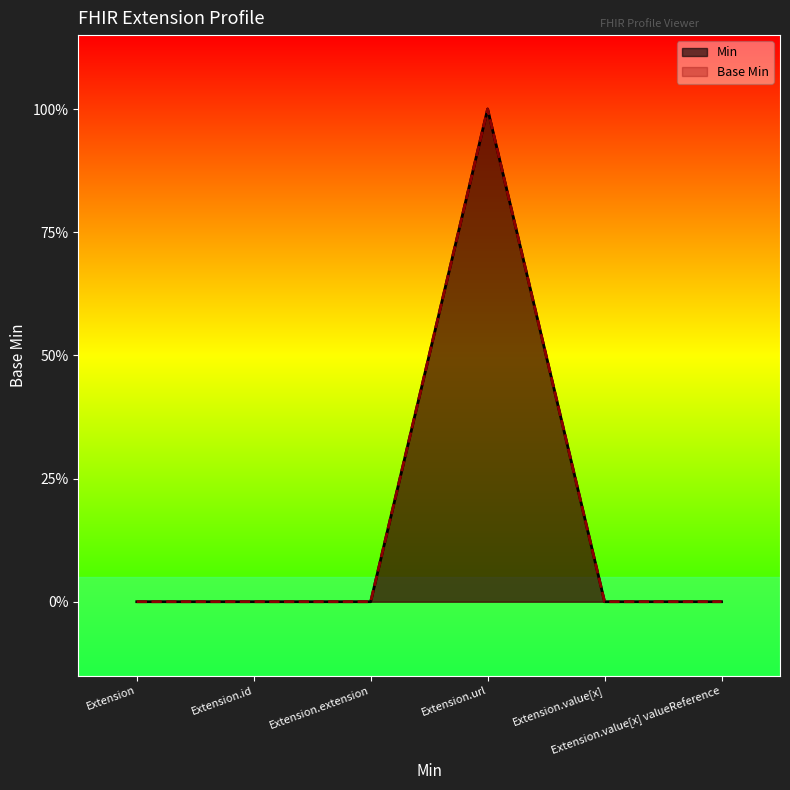

What is the difference between the Base Min values at Extension.url and Extension.value[x] valueReference?

1